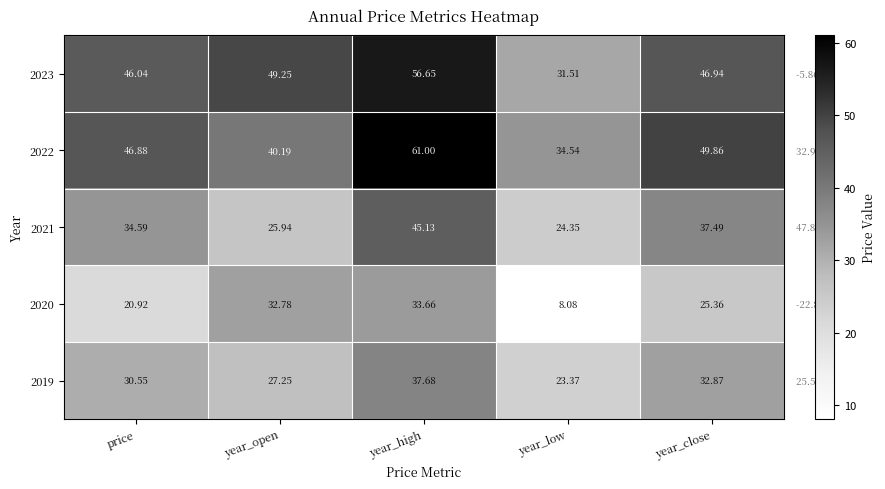

Where does the 2019 series first go above 30?

price